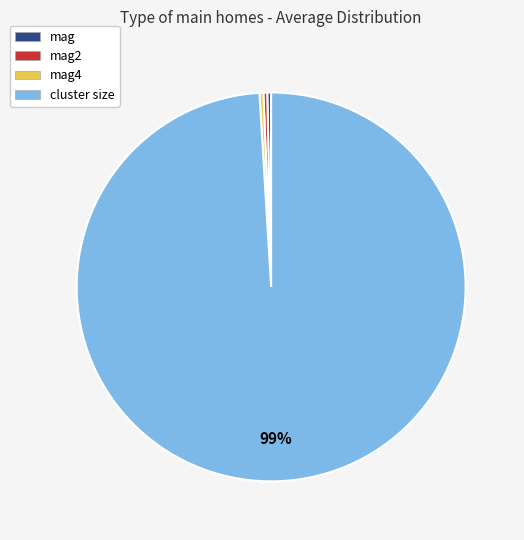

Do mag4 and mag together represent more than half of the pie?

No